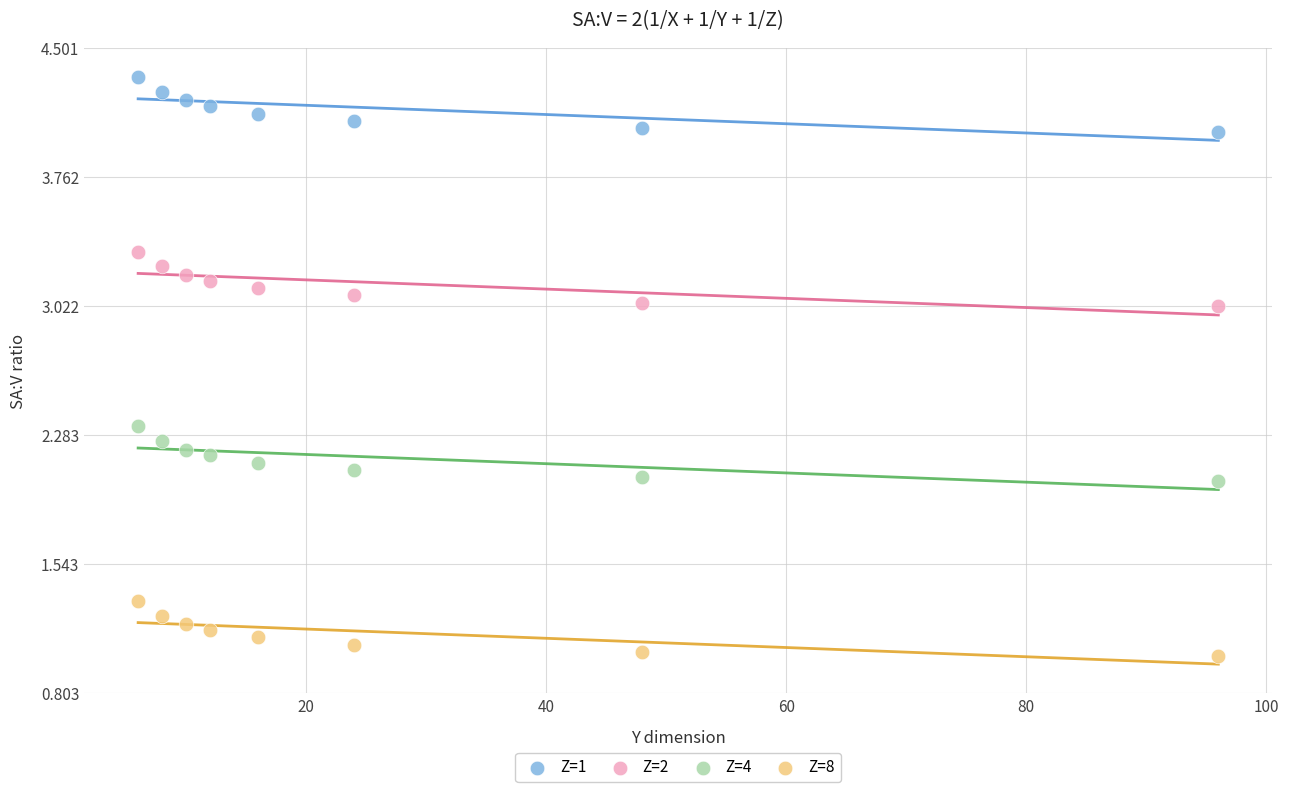

Which series reaches the maximum Y coordinate?

Z=1